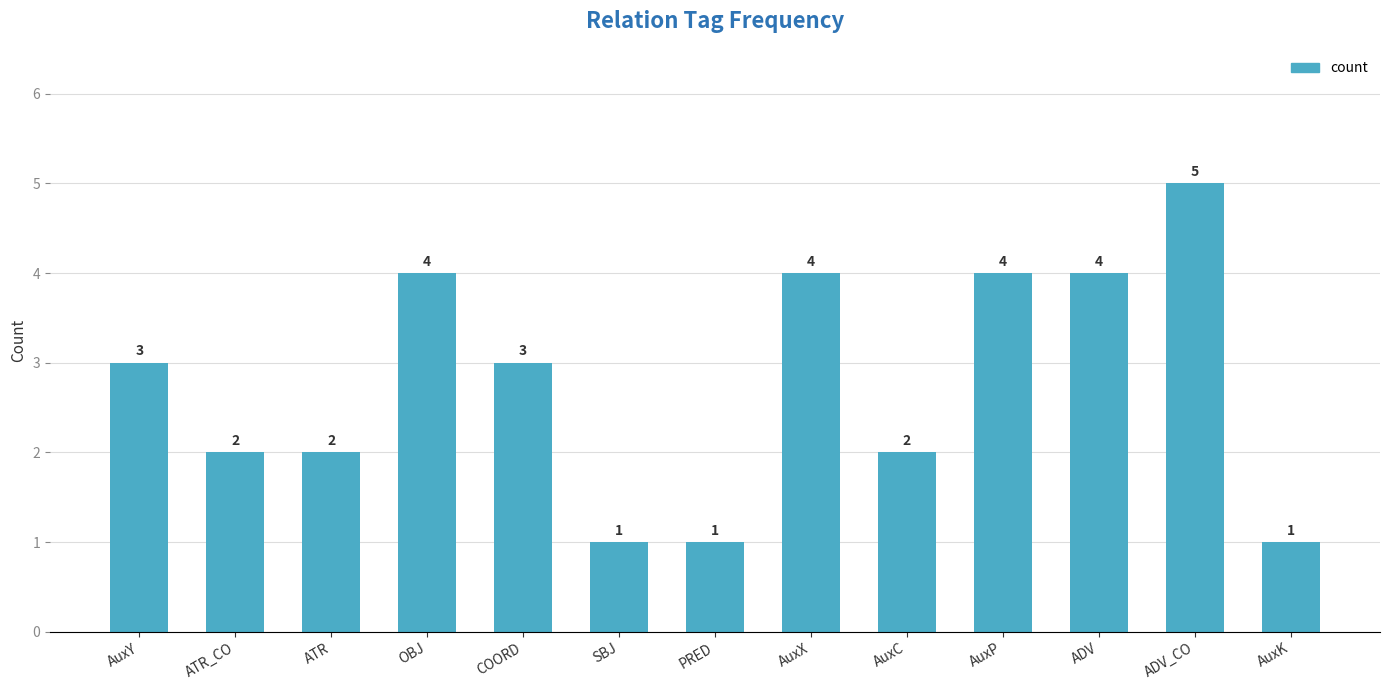

The chart shows a value of 5 at ADV_CO. True or false?

True